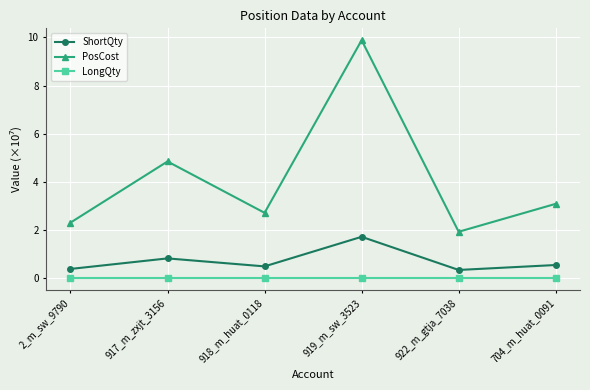

At how many categories does at least one series exceed 2?

5